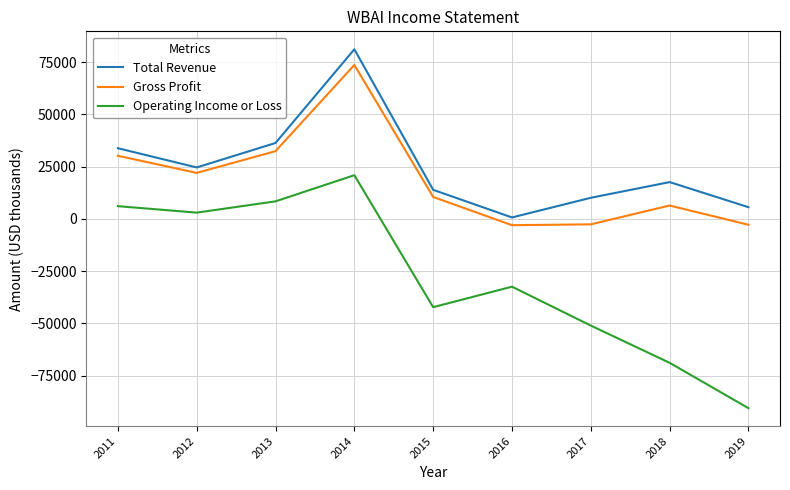

Is the value of Gross Profit at 2016 greater than the value of Total Revenue at 2017?

No